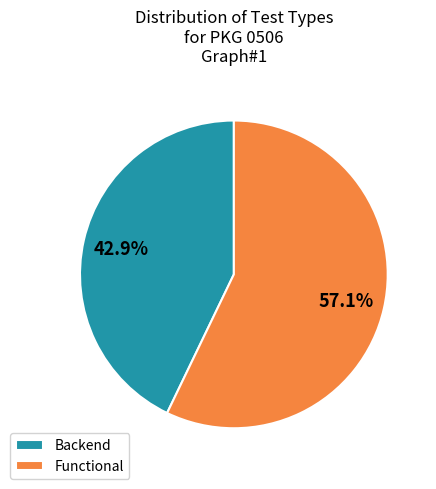

To the nearest percent, what percentage of the pie is Backend?

43%